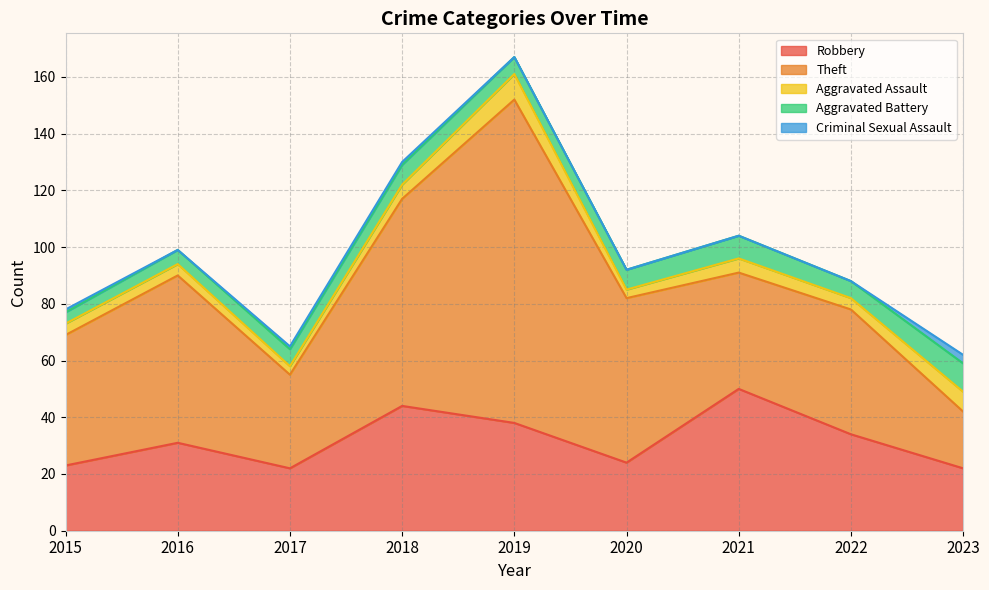

True or false: Criminal Sexual Assault and Theft intersect in this chart.

False